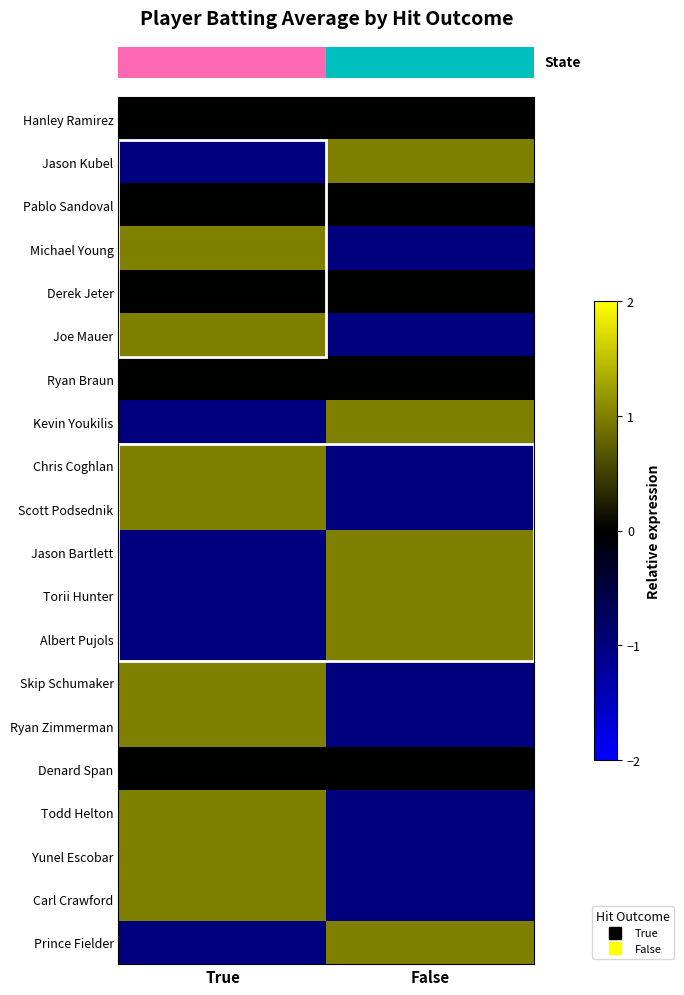

Which has a higher value, True or False?

True